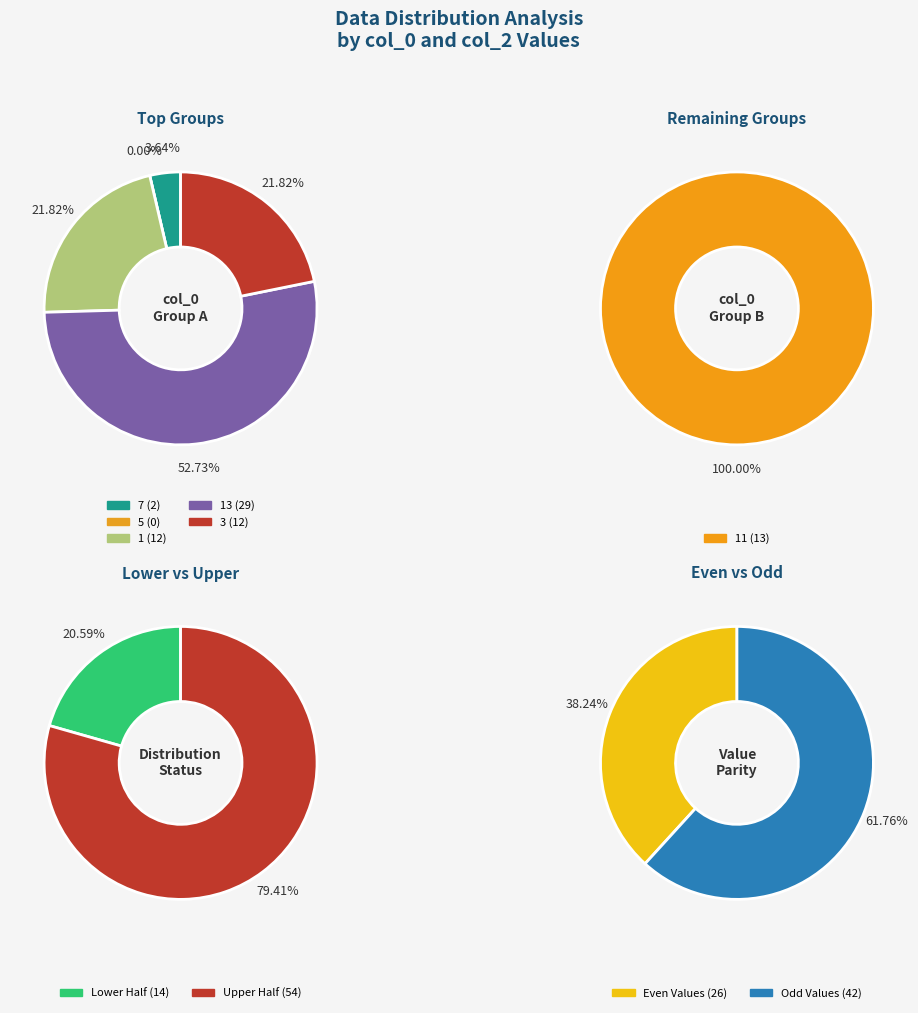

What is the total percentage of 5 and 1?

17.6%